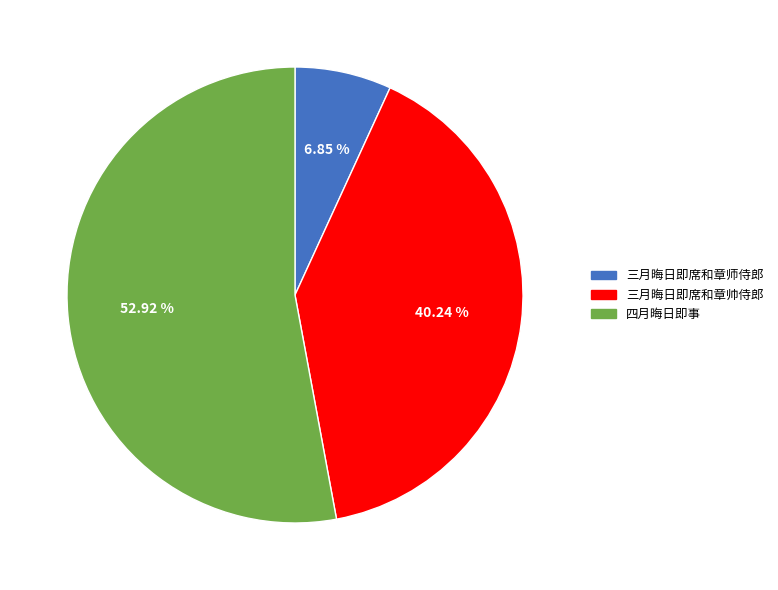

Which slice is the smallest?

三月晦日即席和章师侍郎